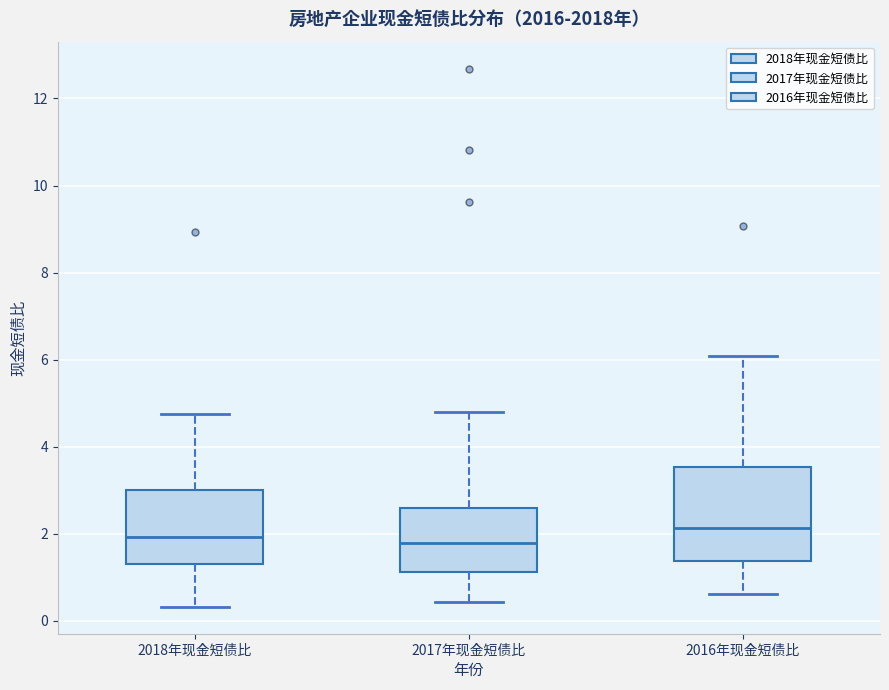

Reading left to right, read every box against the y-axis: the position of its median line, the range the box covers, and the ends of its whiskers. The values are not printed on the chart, so give them approximately, as read against the axis.

2018年现金短债比: median 2.0, box 1.4 to 3.0, whiskers 0.4 to 4.8
2017年现金短债比: median 1.8, box 1.2 to 2.6, whiskers 0.4 to 4.8
2016年现金短债比: median 2.2, box 1.4 to 3.6, whiskers 0.6 to 6.0